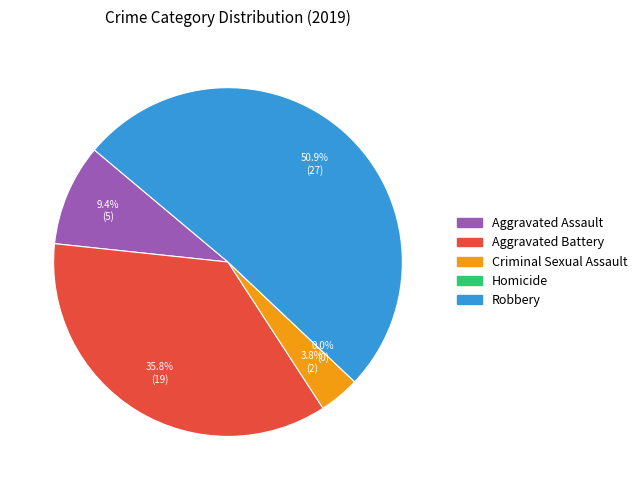

To the nearest percent, what is the average slice percentage?

20%